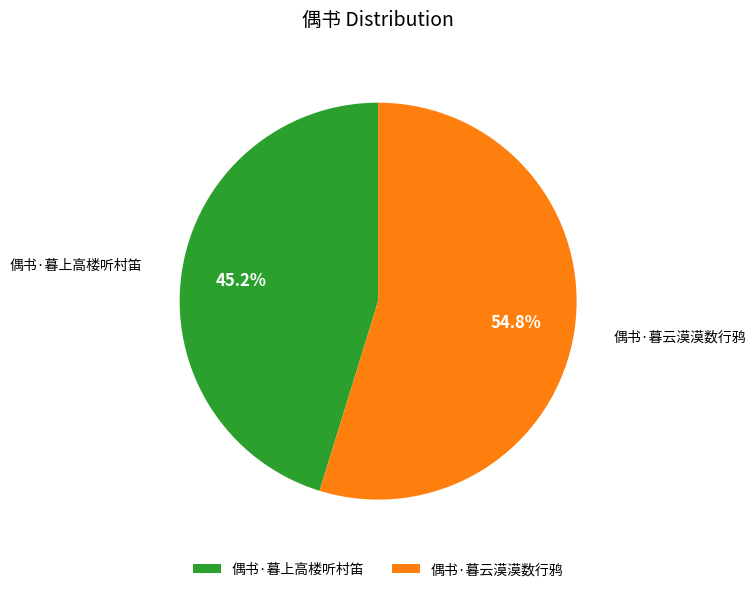

Which slice is the largest?

偶书·暮云漠漠数行鸦